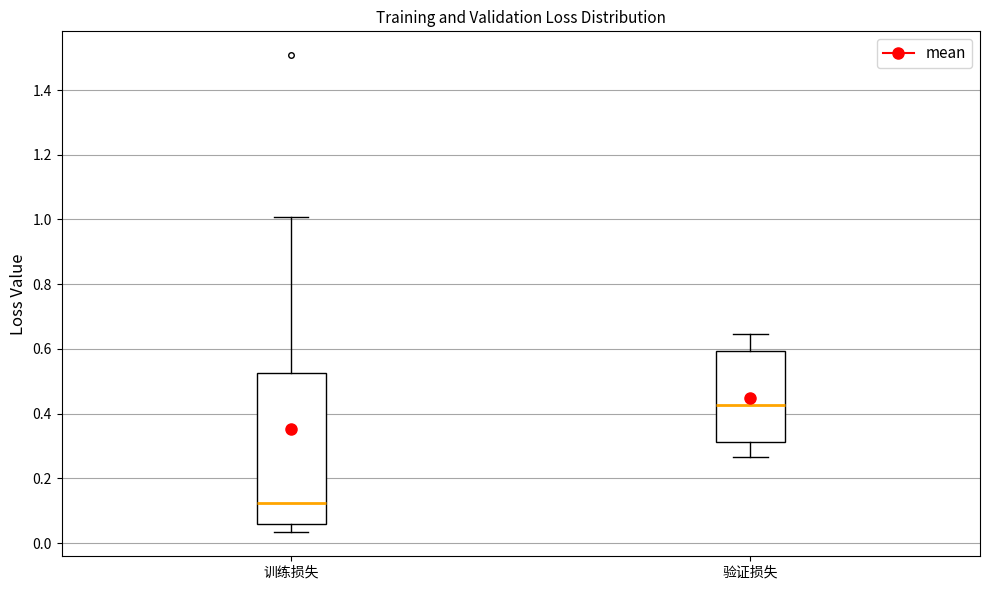

Where does the lower whisker of the box for 验证损失 end on the y-axis? The values are not printed on the chart, so give them approximately, as read against the axis.

0.26